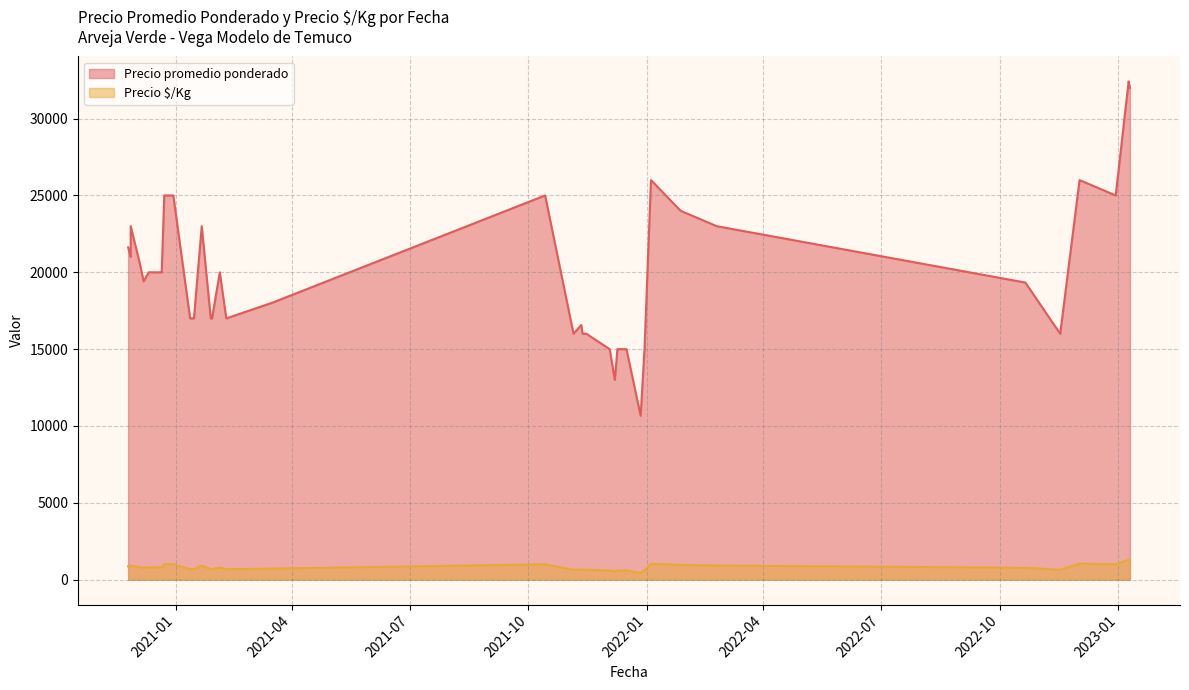

What is the approximate value of Precio promedio ponderado at 2020-12-30, to the nearest 10?

25000